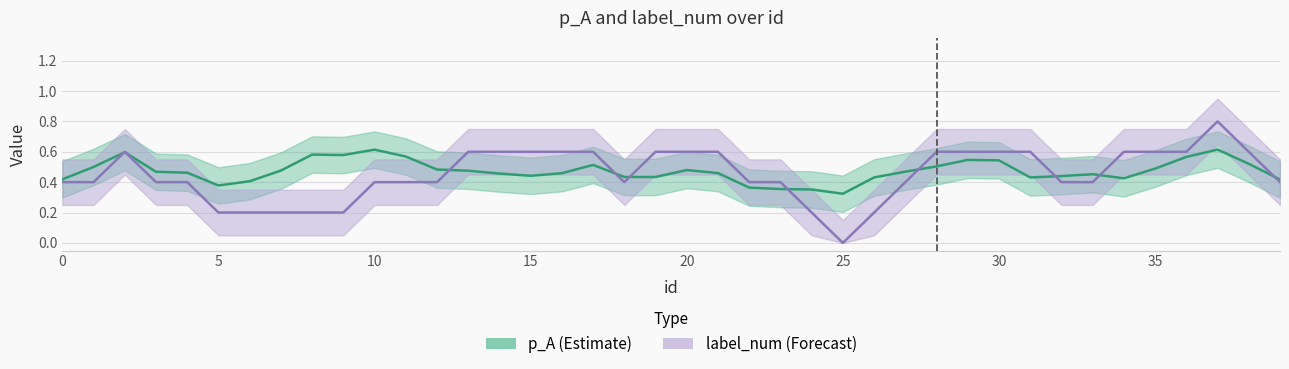

What are all the series names shown in the legend?

p_A, label_num